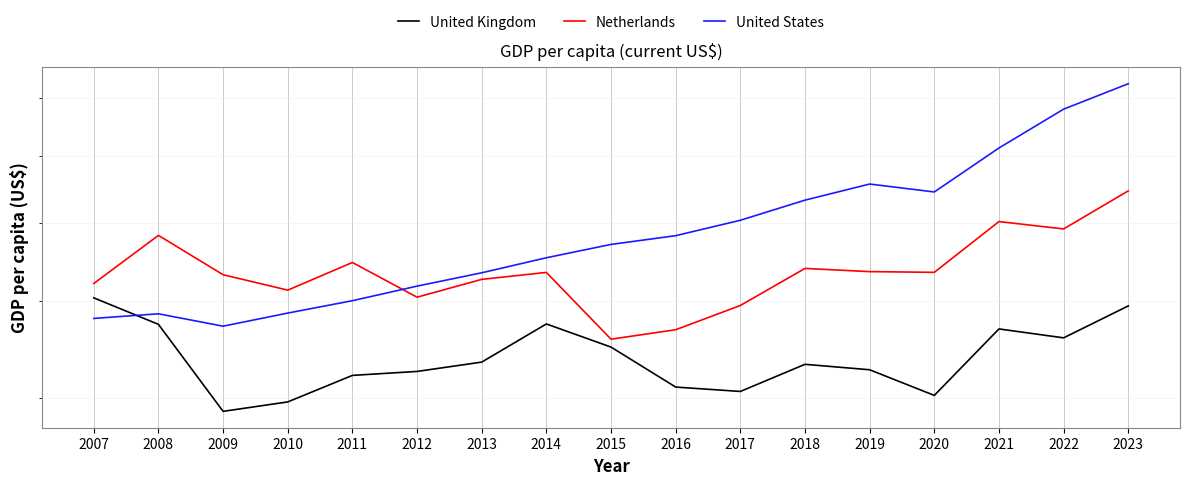

Reading left to right, extract all data points from this chart.

United Kingdom: 50397.7	47396.1	38744.1	39599.0	42109.6	42497.3	43426.3	47439.6	44964.4	40985.2	40572.1	43203.8	42662.5	40201.7	46896.9	45935.9	49463.9
Netherlands: 52100.8	58246.7	53172.0	51305.7	54701.8	50473.9	52602.3	53457.2	45793.8	46808.5	49513.7	53955.1	53554.9	53467.9	60142.0	59123.3	64572.0
United States: 48050.2	48570.1	47194.9	48650.7	50066.0	51784.4	53409.8	55304.3	57040.2	58206.6	60322.3	63201.1	65604.7	64411.4	71318.3	78035.2	82769.4